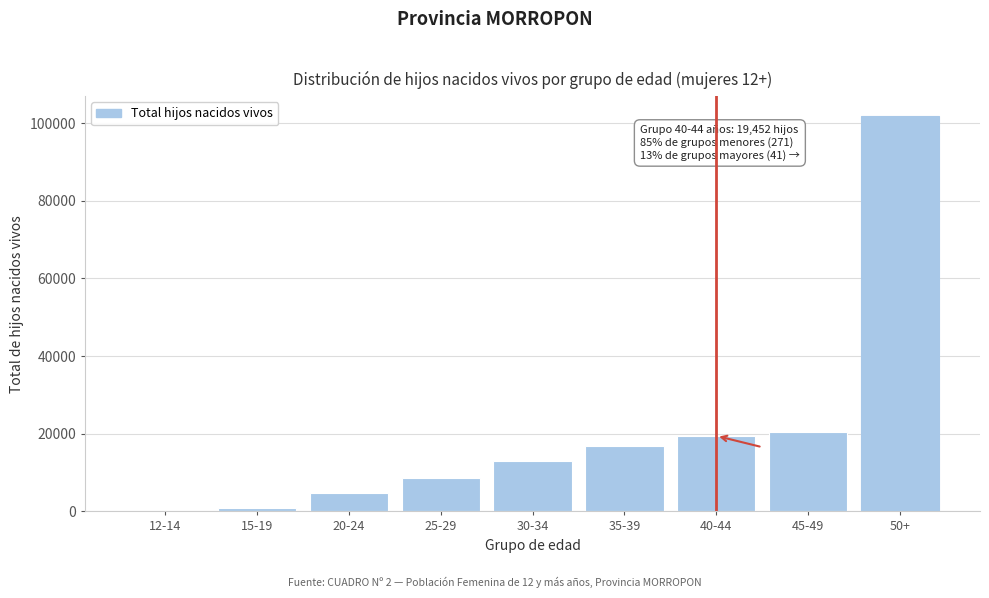

Reading right to left, extract all data points from this chart.

50+=101880	45-49=20346	40-44=19452	35-39=16756	30-34=13073	25-29=8565	20-24=4646	15-19=987	12-14=57